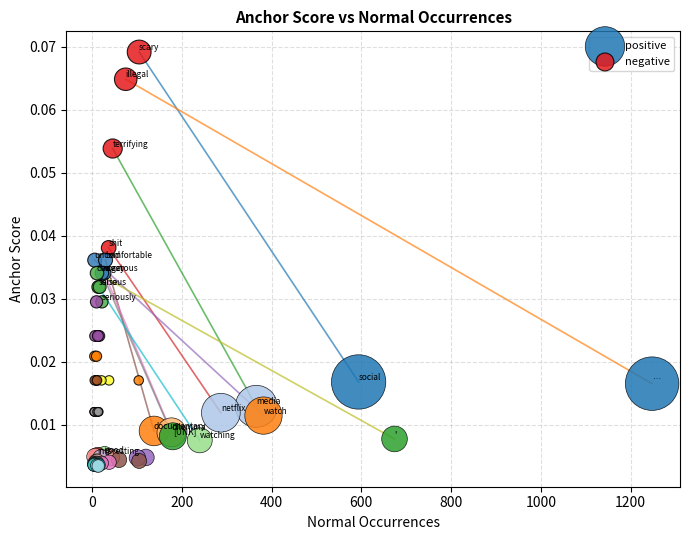

Which series reaches the maximum Y coordinate?

negative